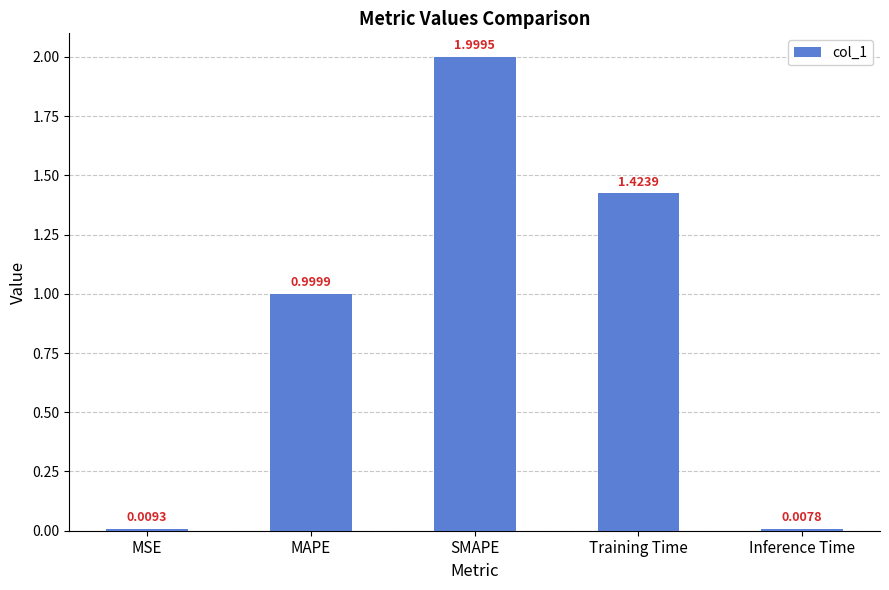

Count the number of data series in this chart.

1